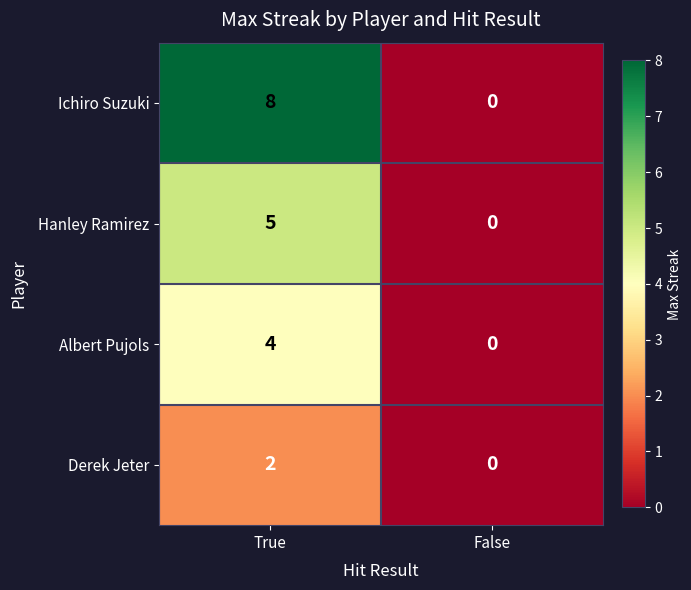

List the series in order of their overall mean, lowest first.

Derek Jeter, Albert Pujols, Hanley Ramirez, Ichiro Suzuki